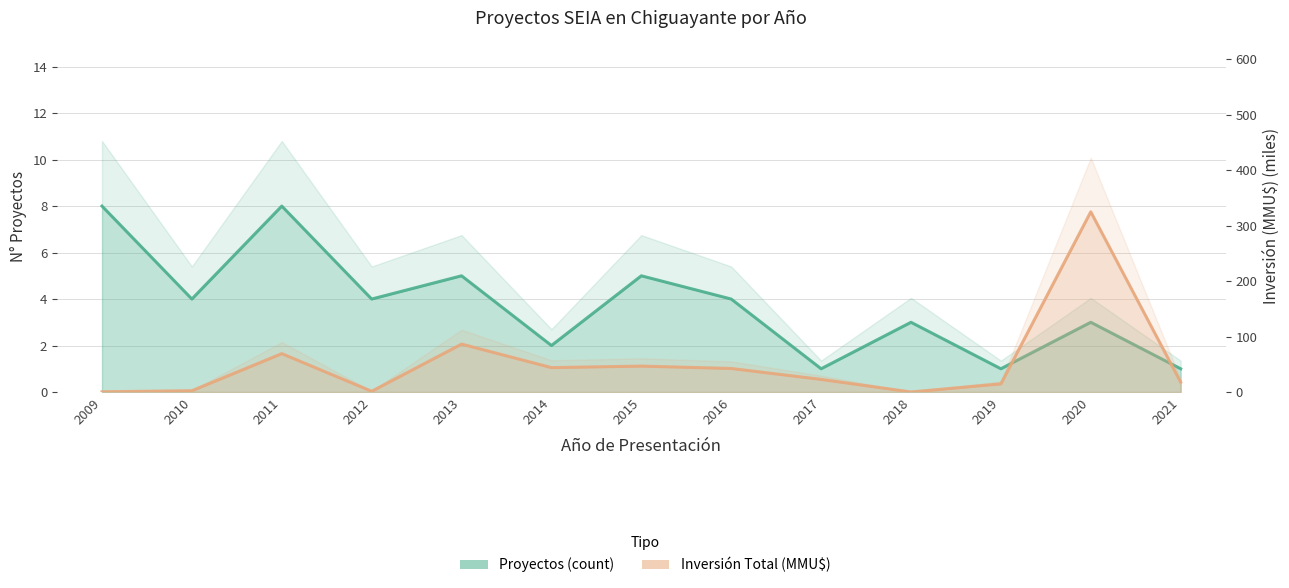

Is the value of Proyectos (count) at 2019 greater than the value of Inversión Total (MMU$) at 2010?

No